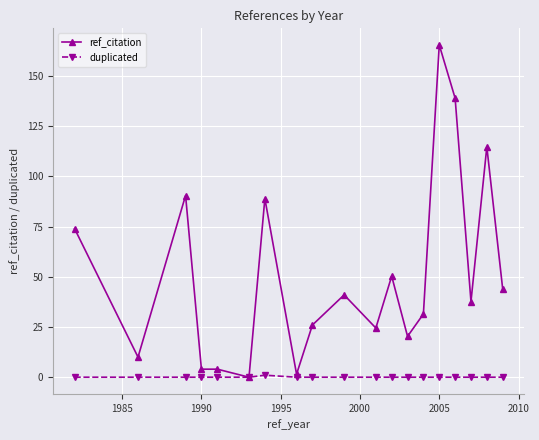

What is the value of the ref_citation point at the 12th from the left?

50.3